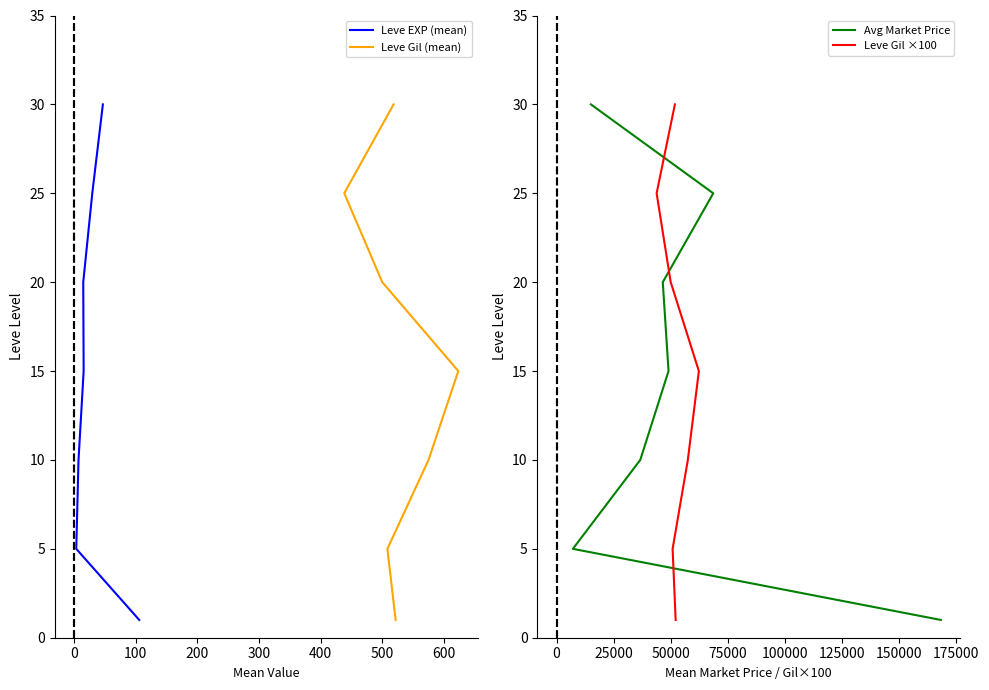

True or false: Avg Market Price has more than 0 interior local peaks.

False